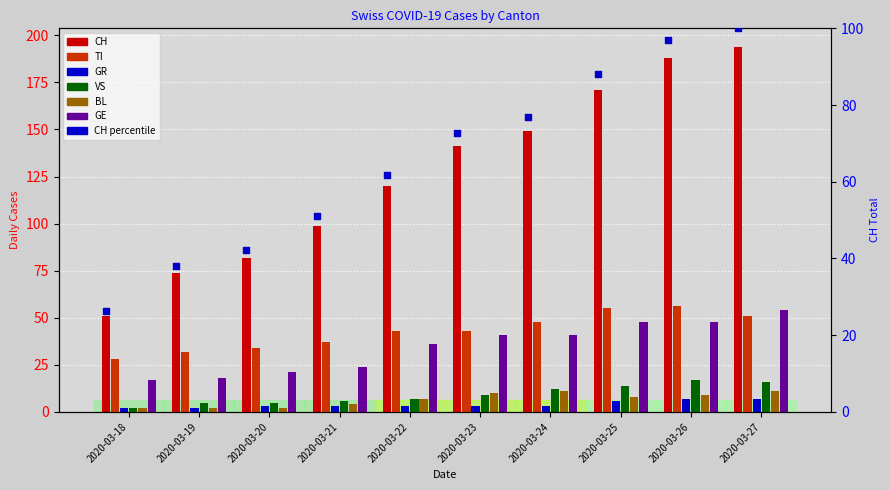

Which series contains the lowest Y value?

GR